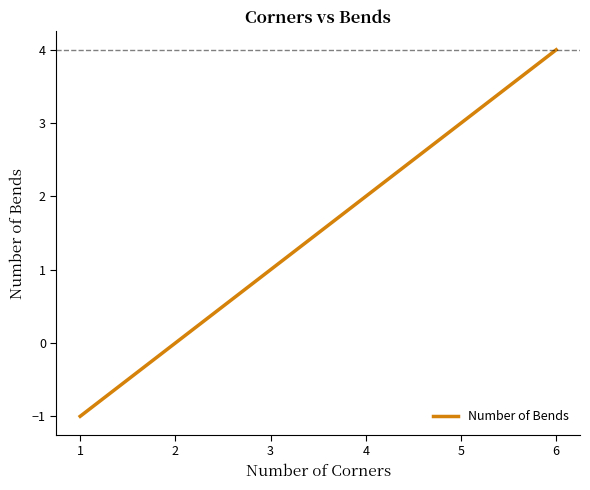

What is the difference between the maximum and minimum values?

5.0